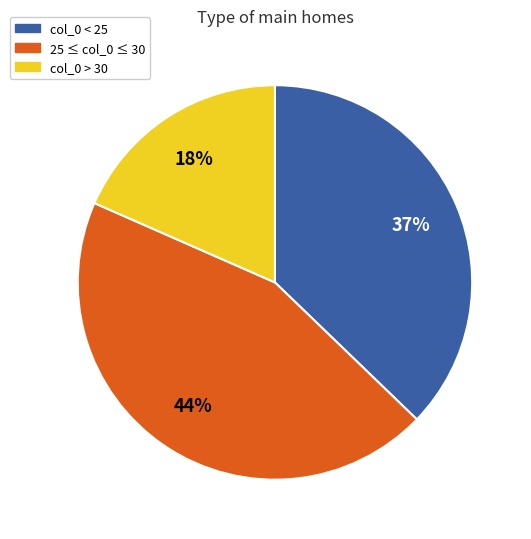

The col_0 > 30 slice represents 9% of the pie. True or false?

False